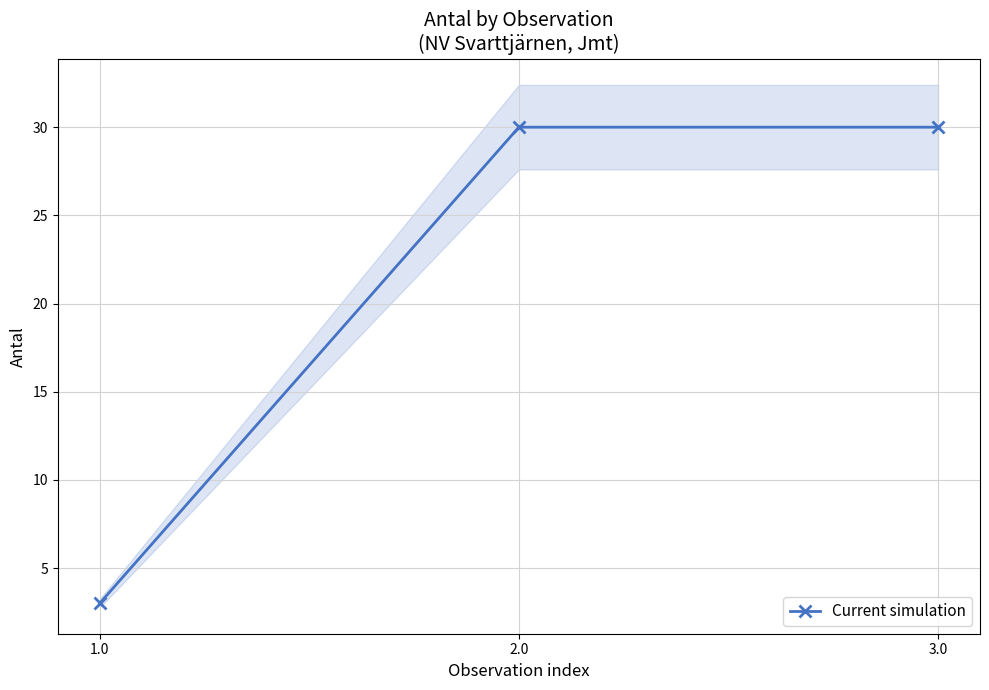

Which category has the highest value across all series?

2.0